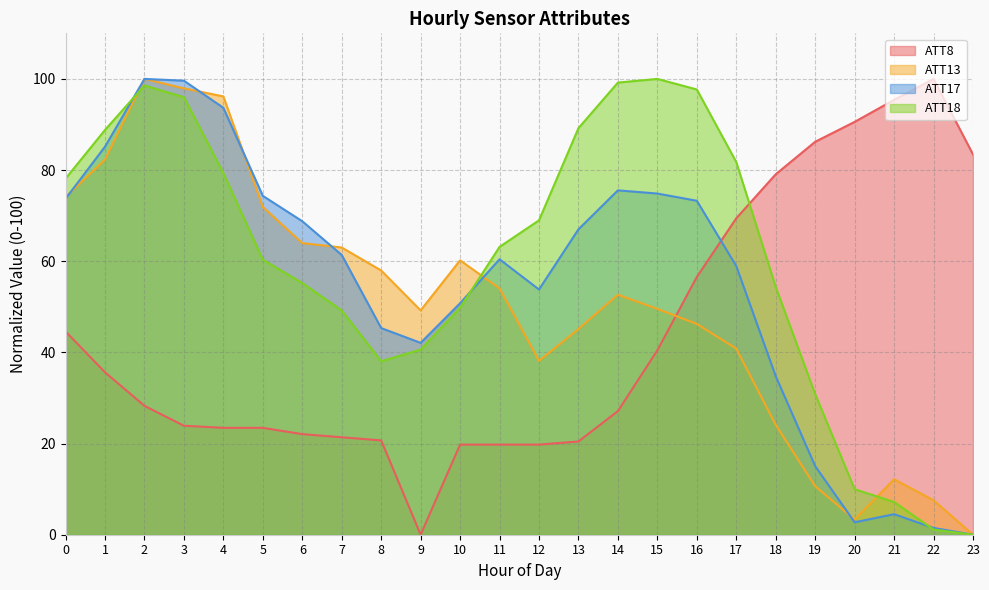

What are all the series names shown in the legend?

ATT8, ATT13, ATT17, ATT18